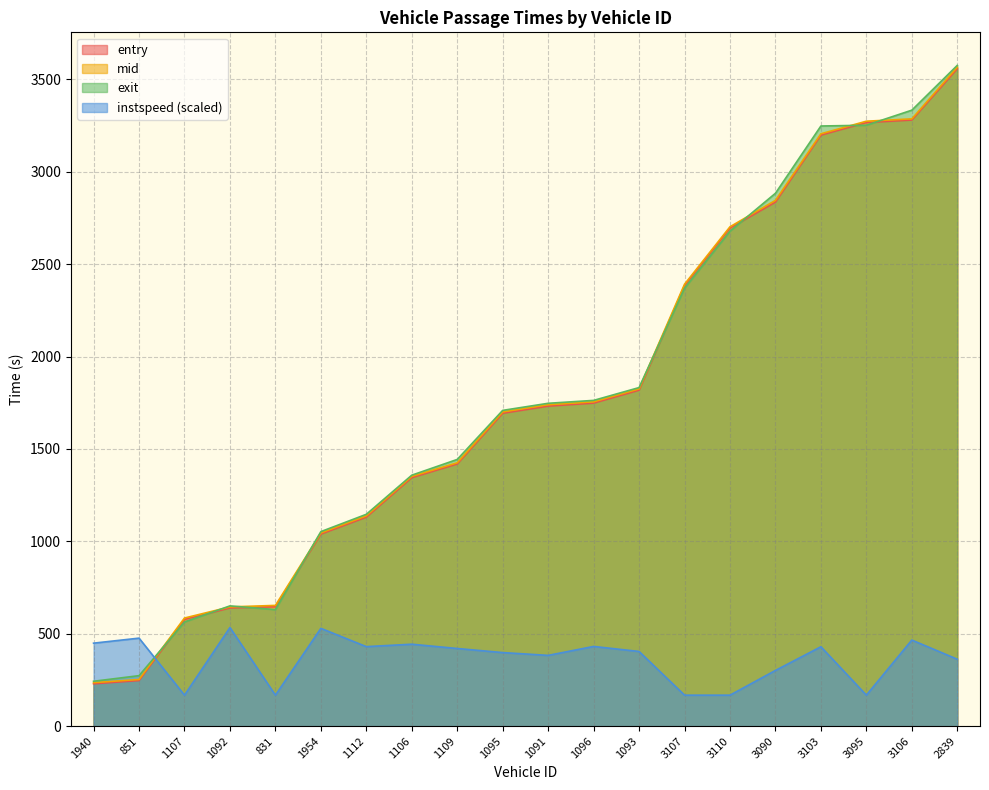

True or false: exit has a value of 1708.7 at 1095.

True